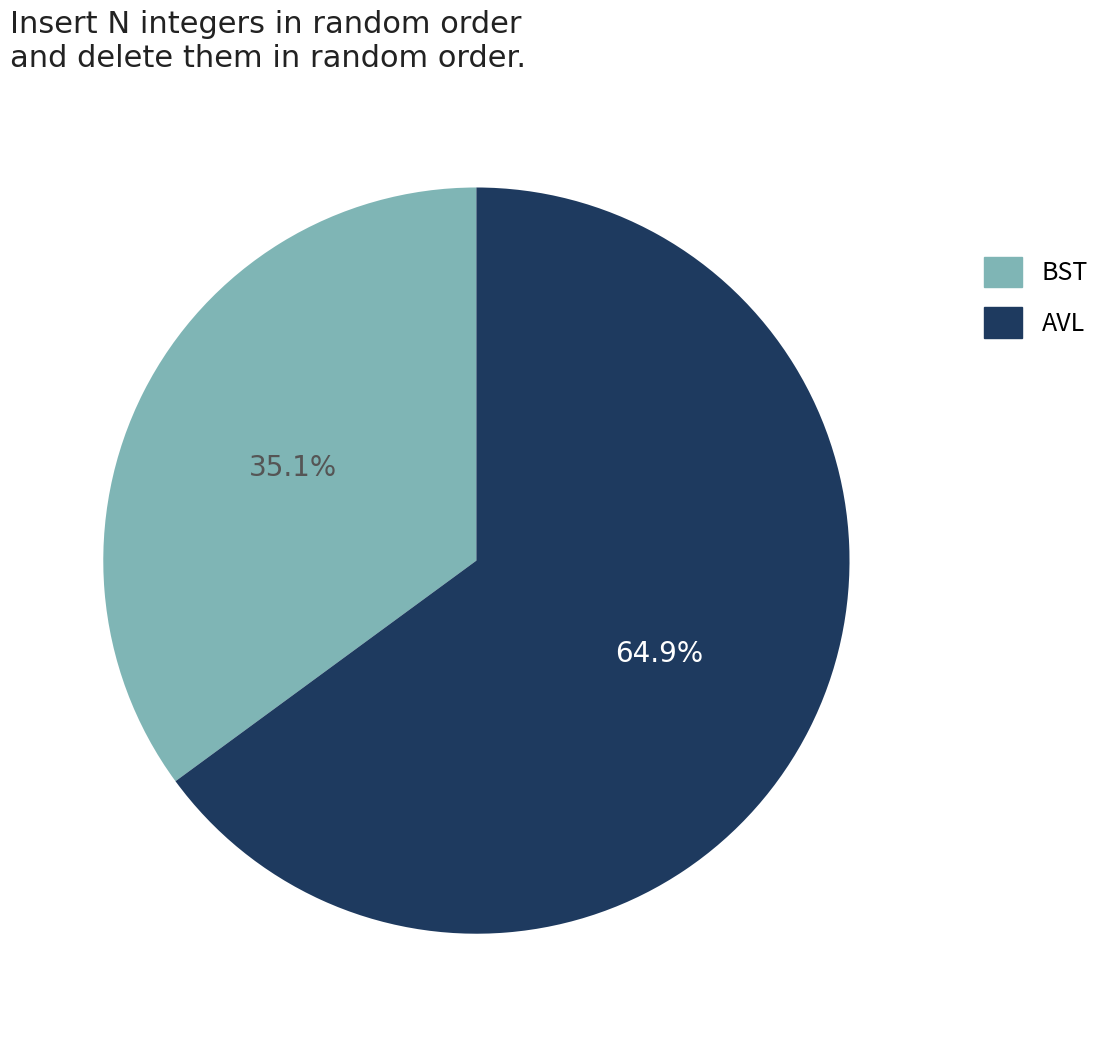

Does any single category account for the majority?

Yes